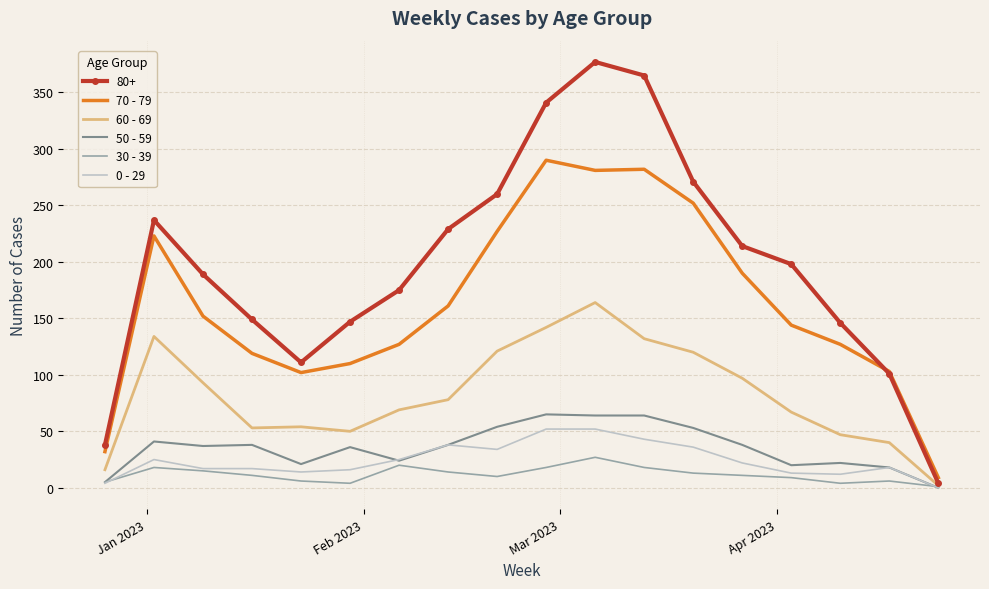

True or false: 0 - 29 and 70 - 79 cross at least once.

False